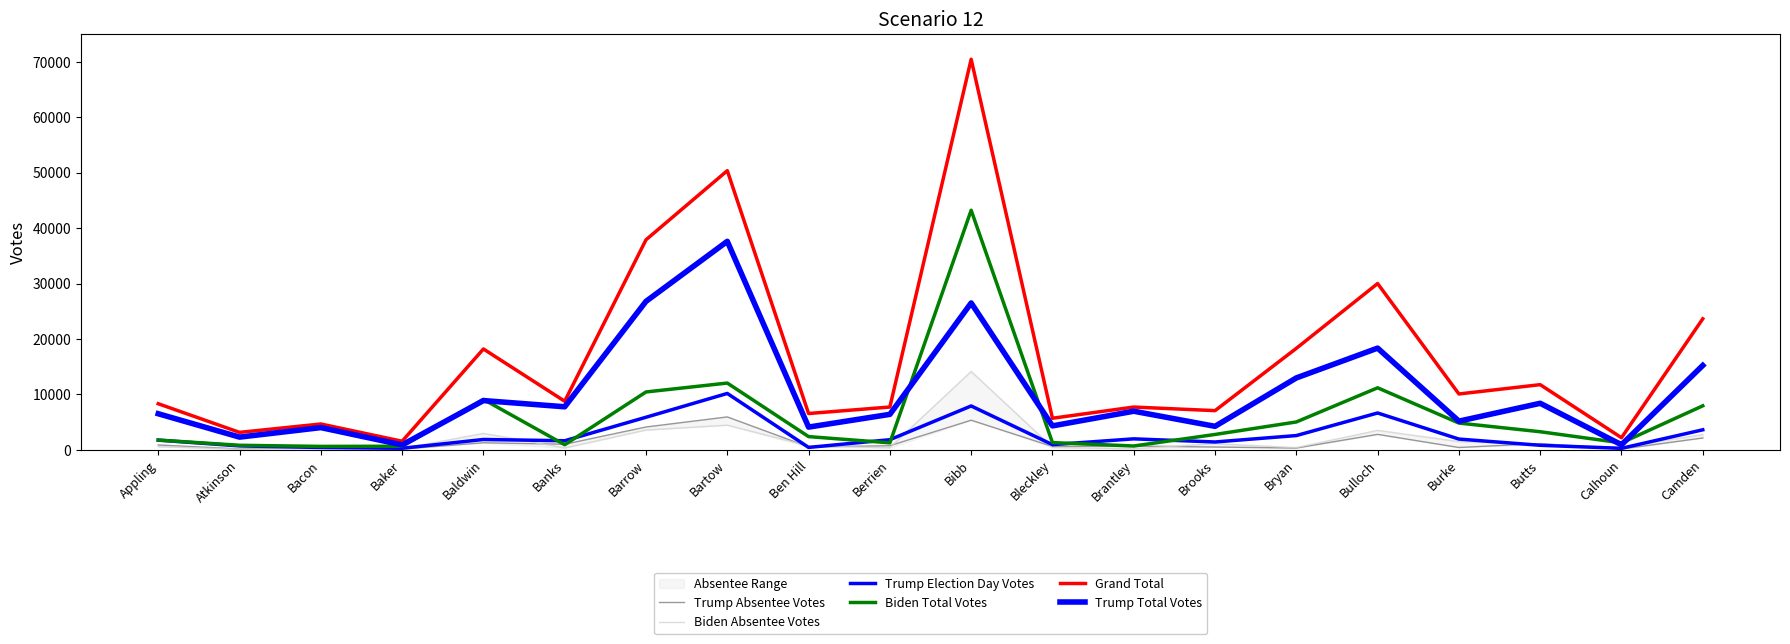

Does the chart have visible grid lines?

No